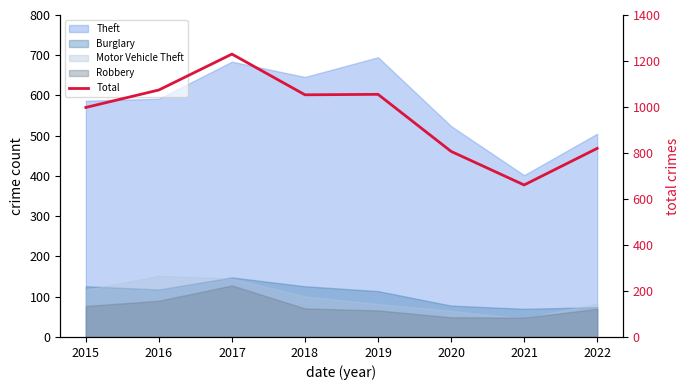

Reading right to left, list all the values displayed in this chart.

820	661	807	1055	1053	1230	1074	998